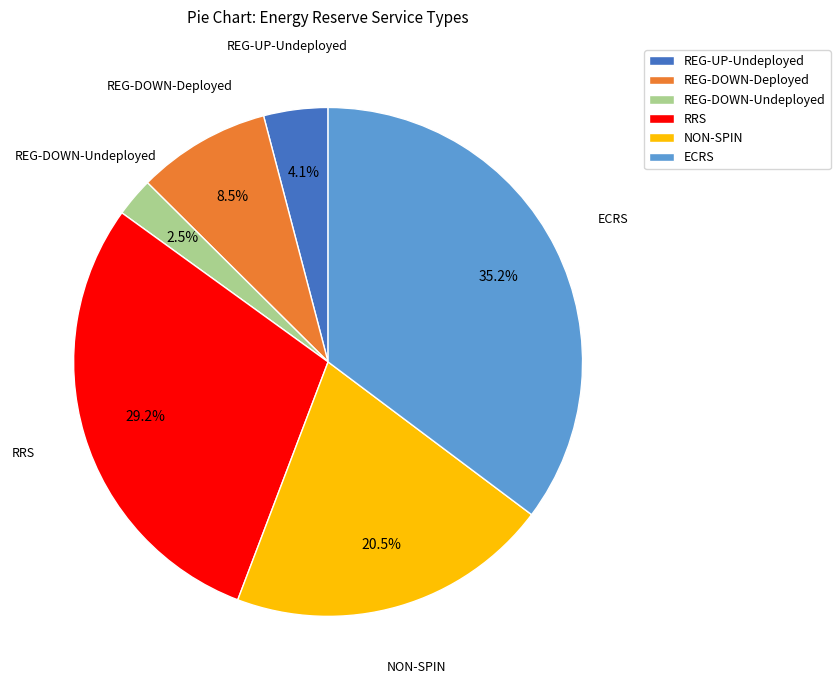

To the nearest percent, what is the difference between the largest and smallest slice percentages?

33%